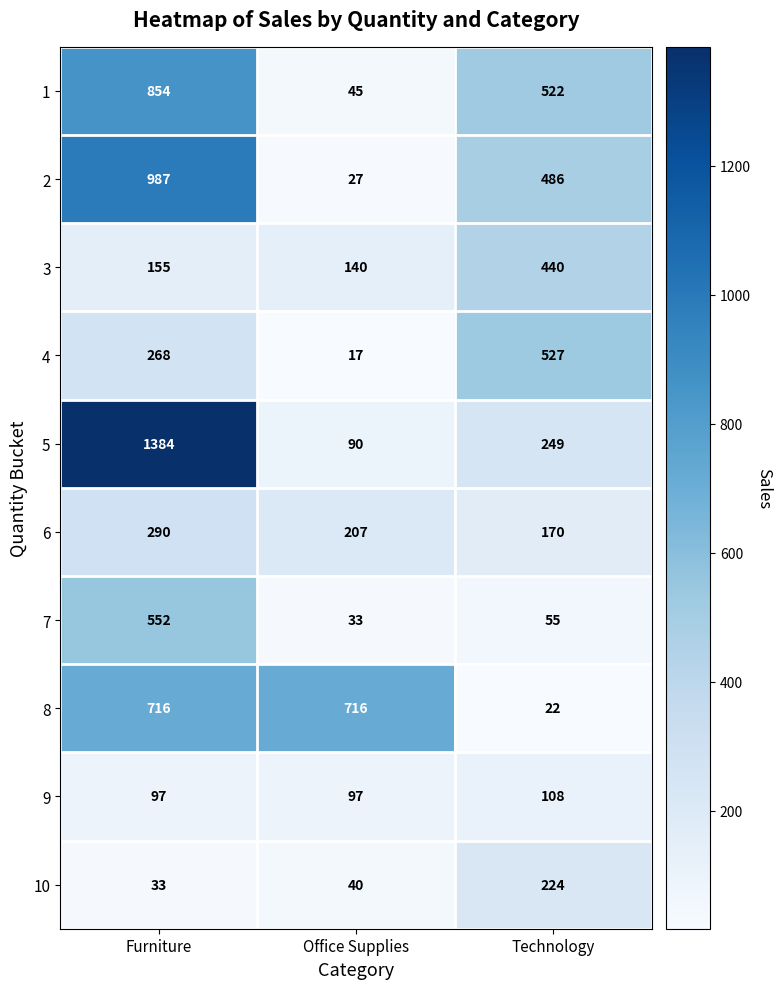

Which series has the largest total across all categories?

5